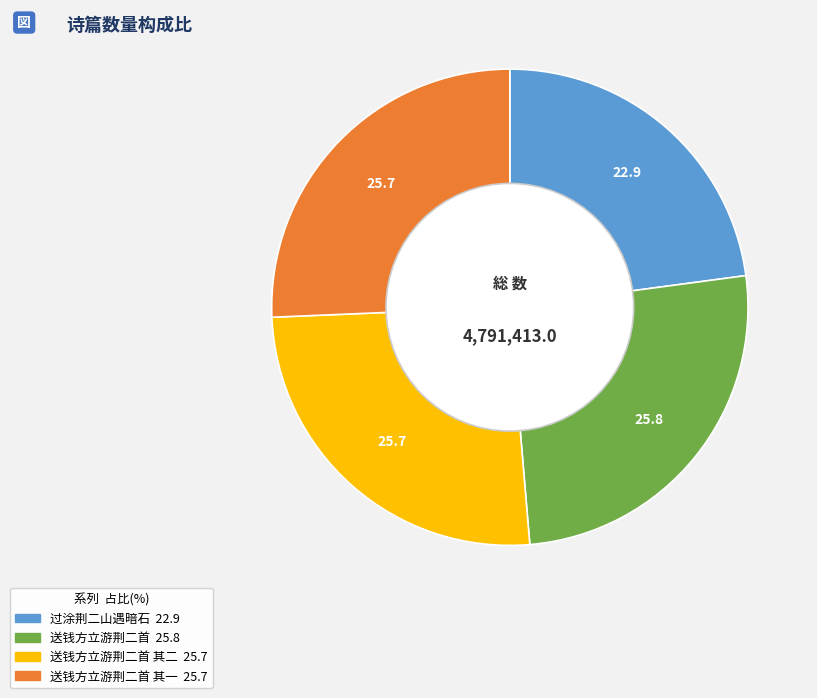

Is there a majority slice in this chart?

No